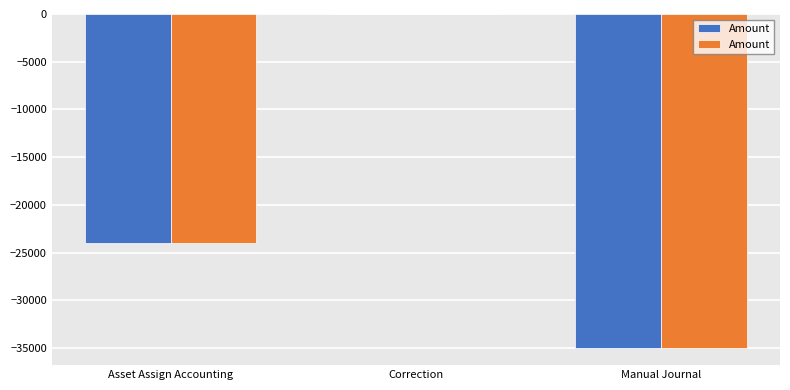

What is the sum of the values at Correction and Asset Assign Accounting?

-23995.0